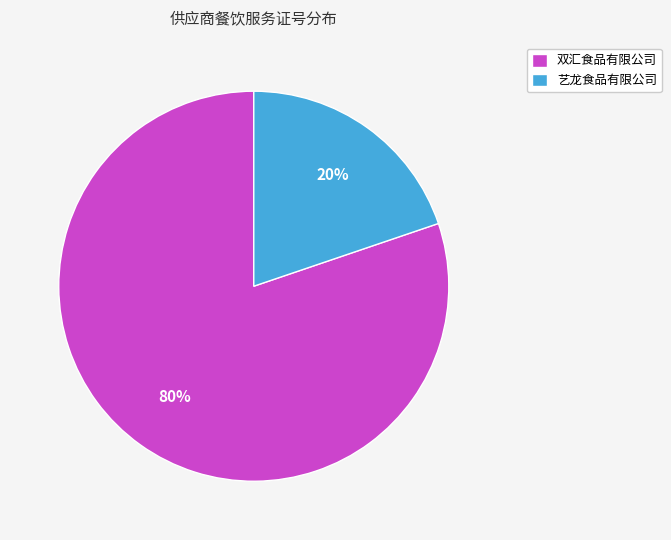

How many slices are in this pie chart?

2